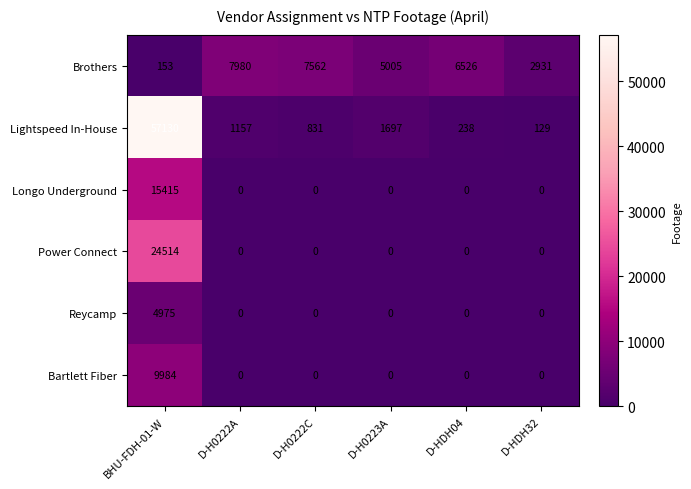

The value of Lightspeed In-House at BHU-FDH-01-W is 87859. True or false?

False